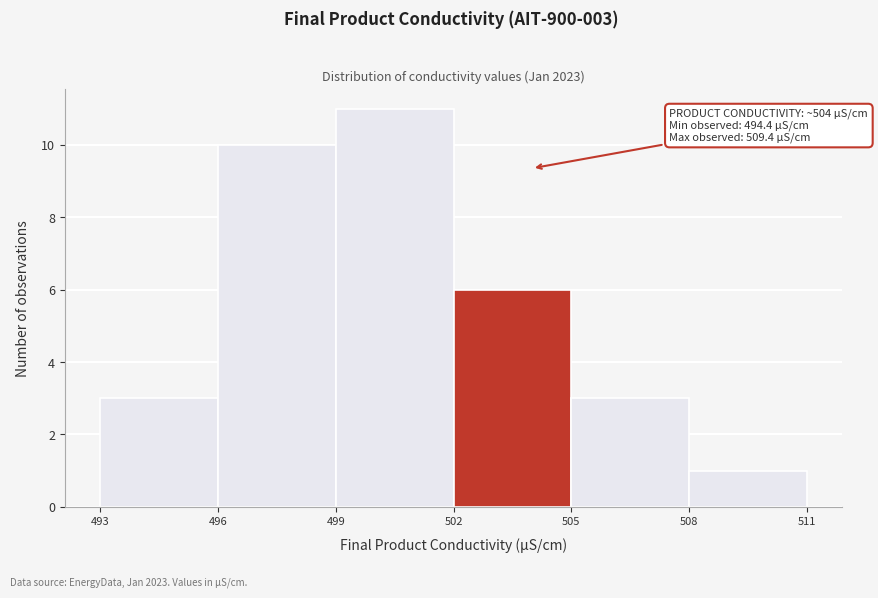

Over which range of the x-axis is the bar tallest?

499 to 502